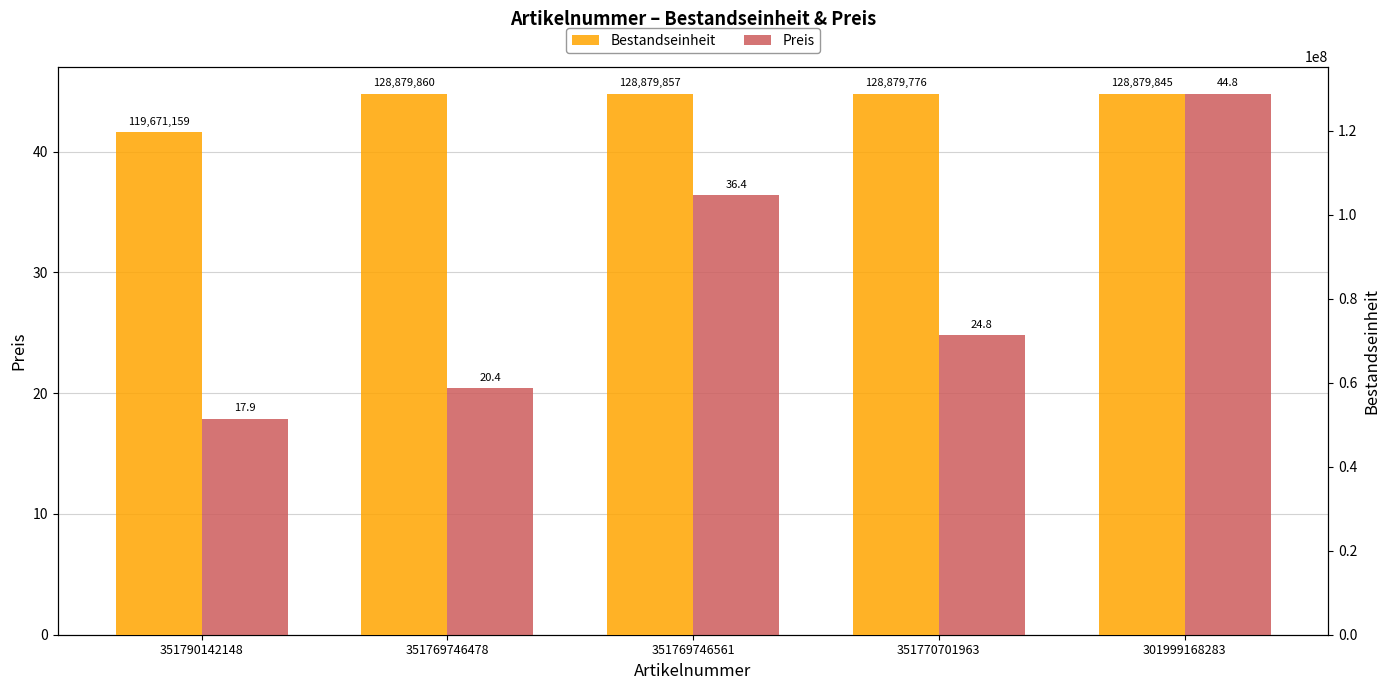

How many bars are there in each group?

2